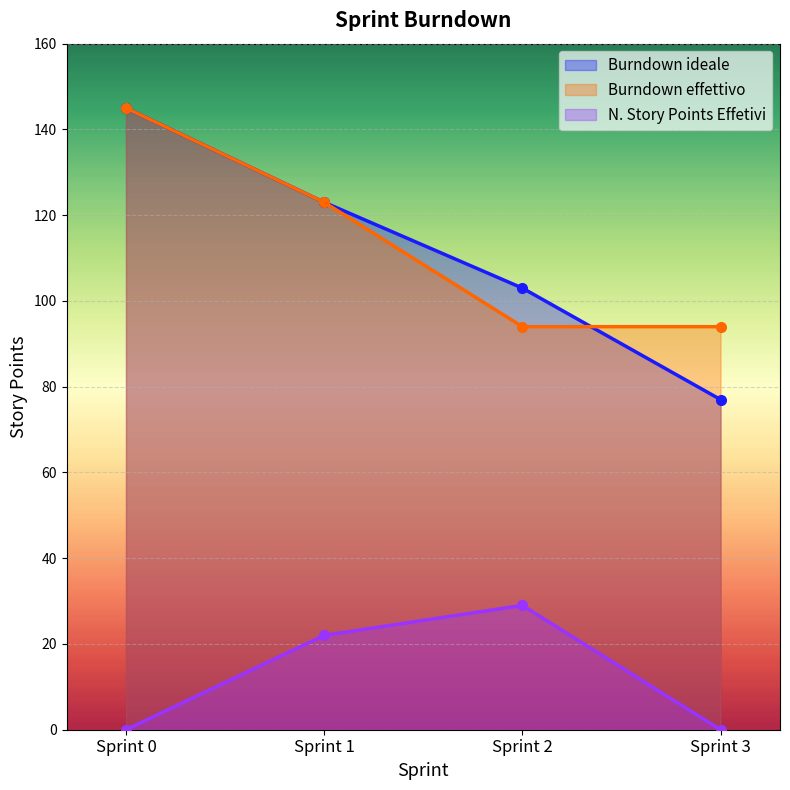

Which series has the largest total across all categories?

Burndown effettivo